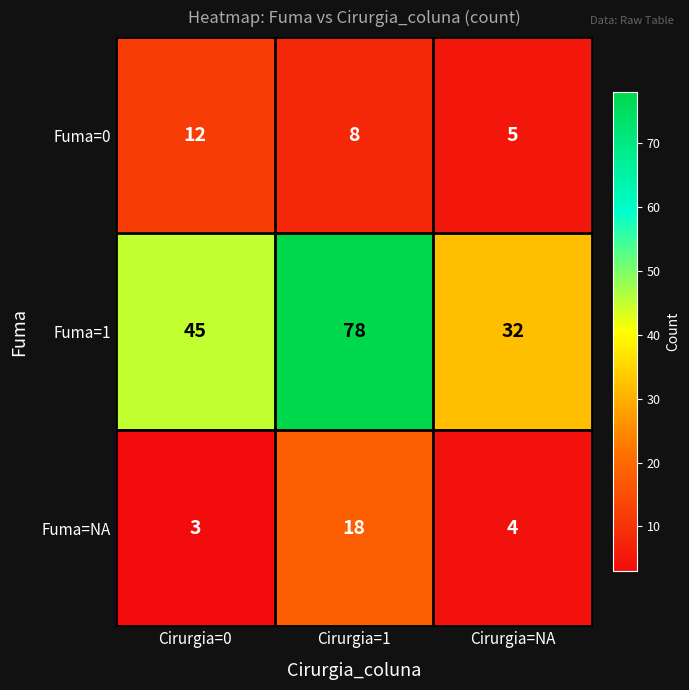

How many data points in Fuma=NA are less than 4?

1